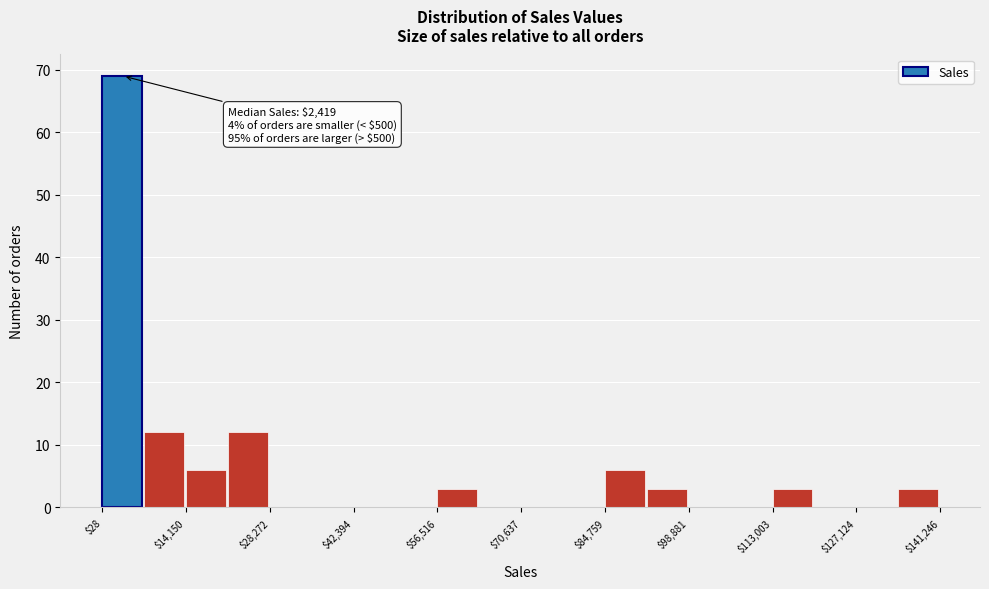

Read against the x-axis, roughly where is the centre of the tallest bar?

4000